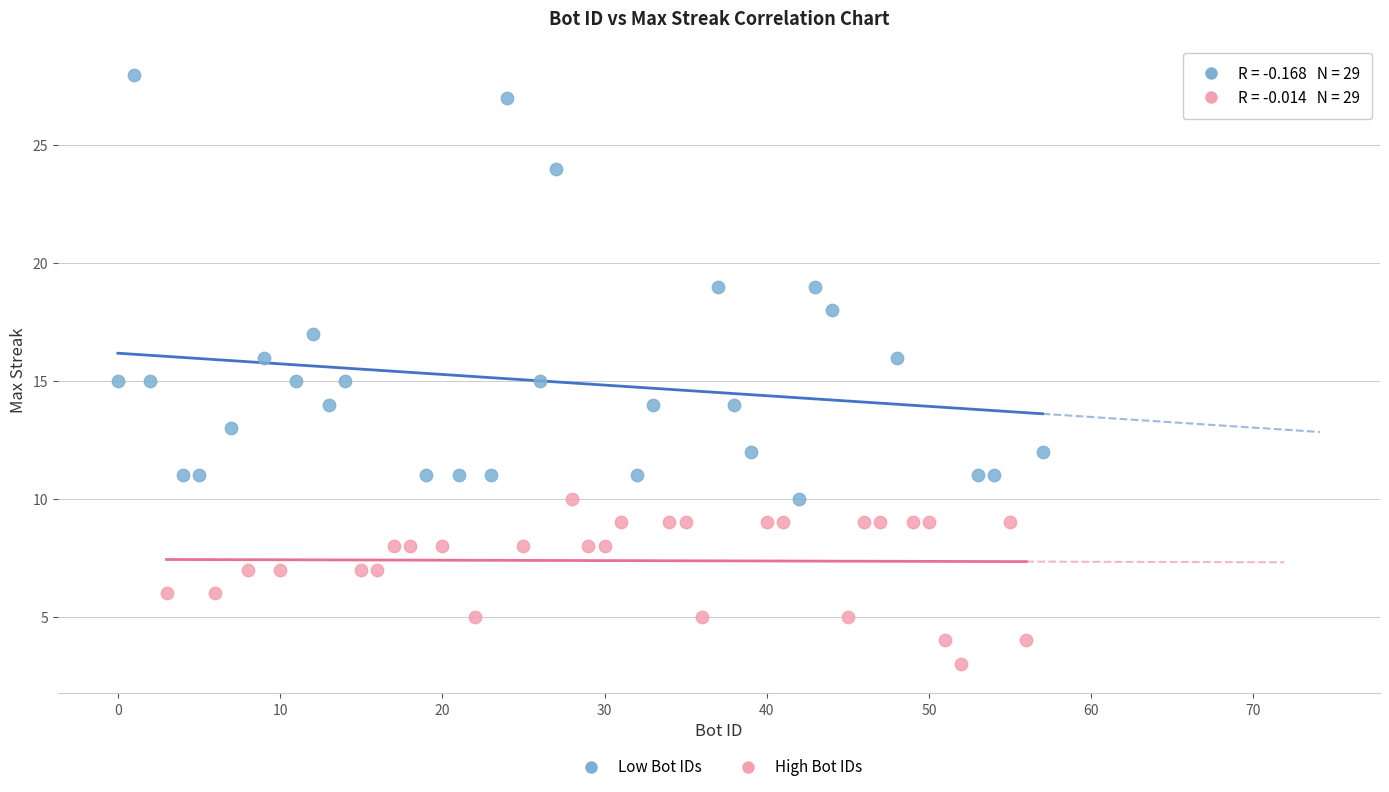

Which series has the largest Y range (max minus min)?

Low Bot IDs